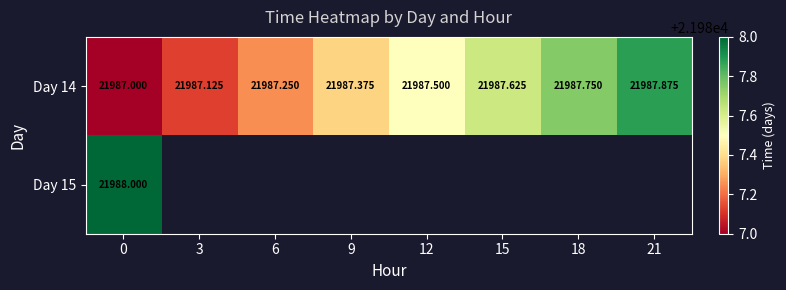

How many values in the Day 14 series exceed 21987?

7